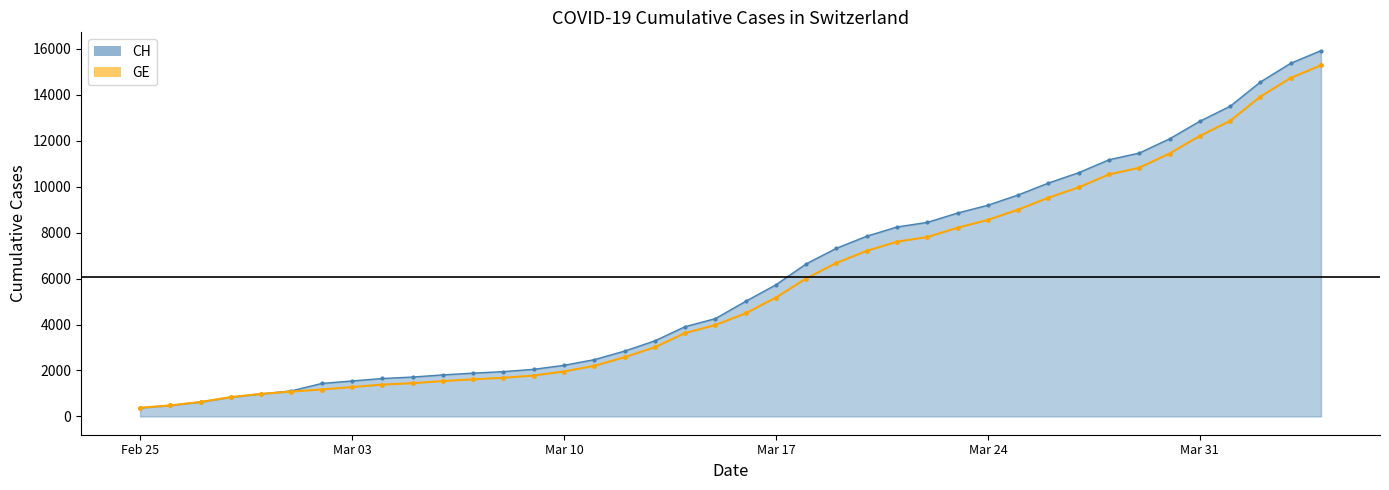

At which category is the sum across all series the highest?

2020-04-04